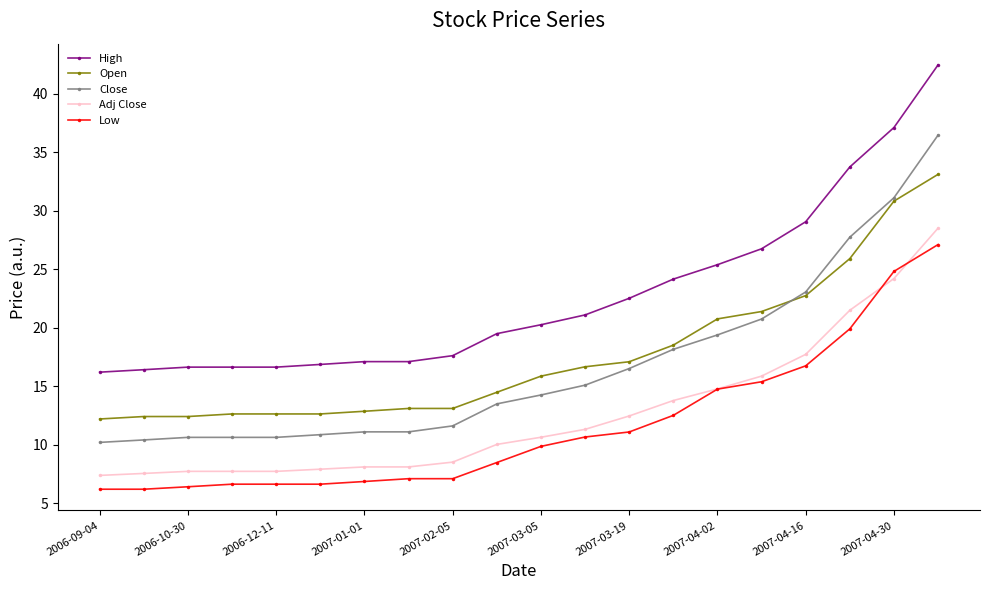

True or false: Low and Close cross at least once.

False